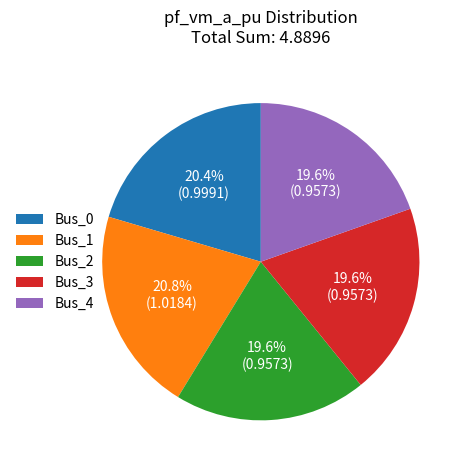

How much of the chart is everything except Bus_3?

80.4%